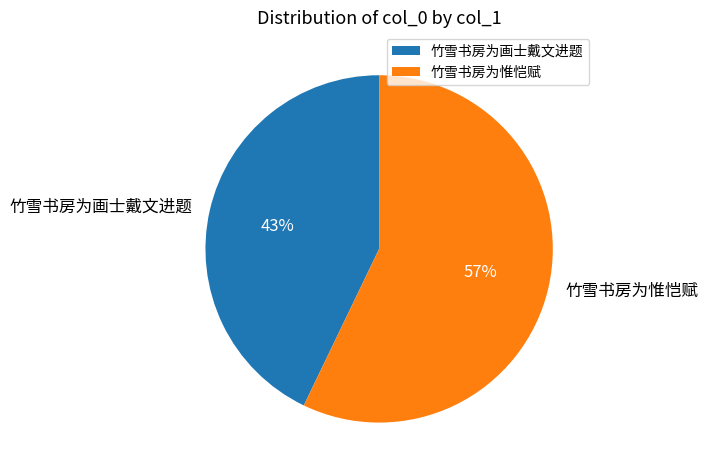

Count the number of slices in the pie.

2